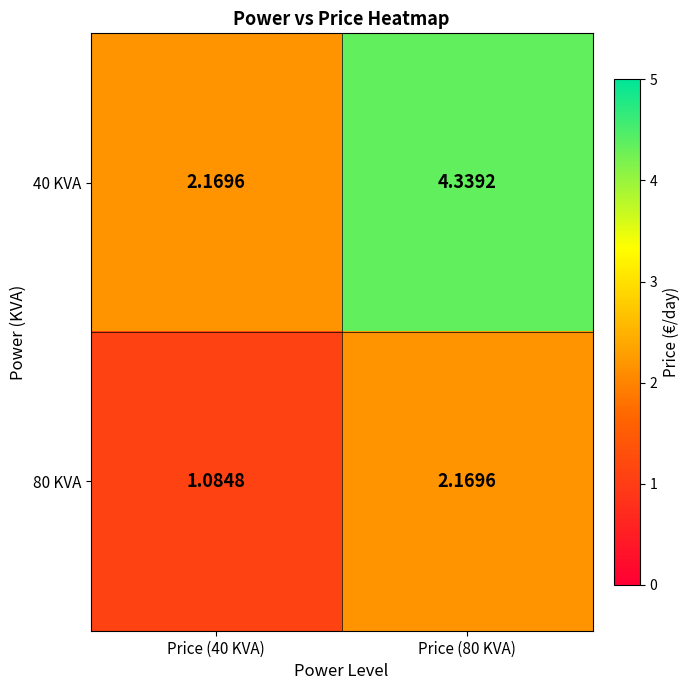

Reading left to right, transcribe all the data shown in this chart.

40 KVA: Price (40 KVA)=2.2	Price (80 KVA)=4.3
80 KVA: Price (40 KVA)=1.1	Price (80 KVA)=2.2